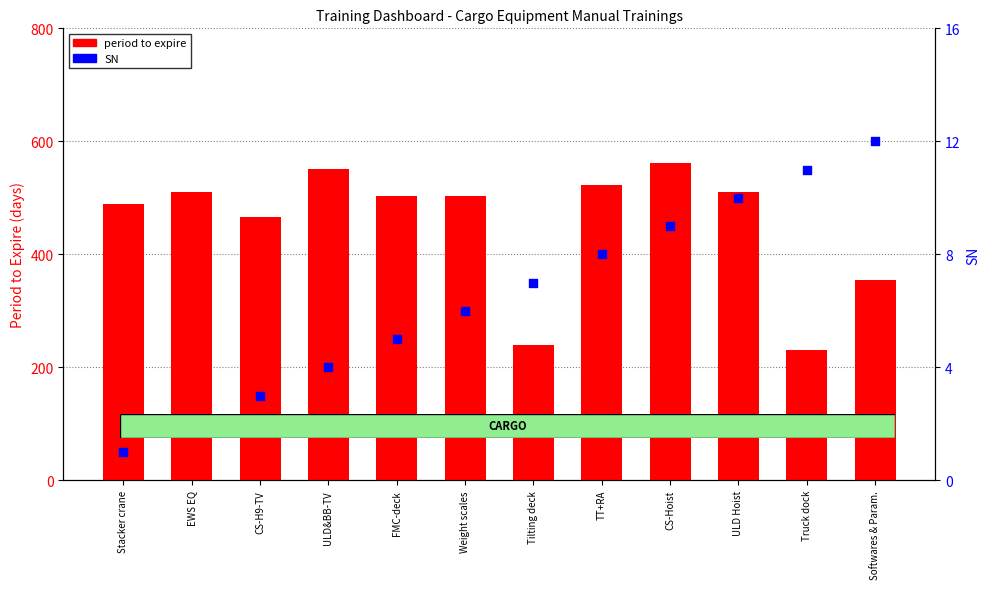

What is the total value across all series at CS-Hoist?

570